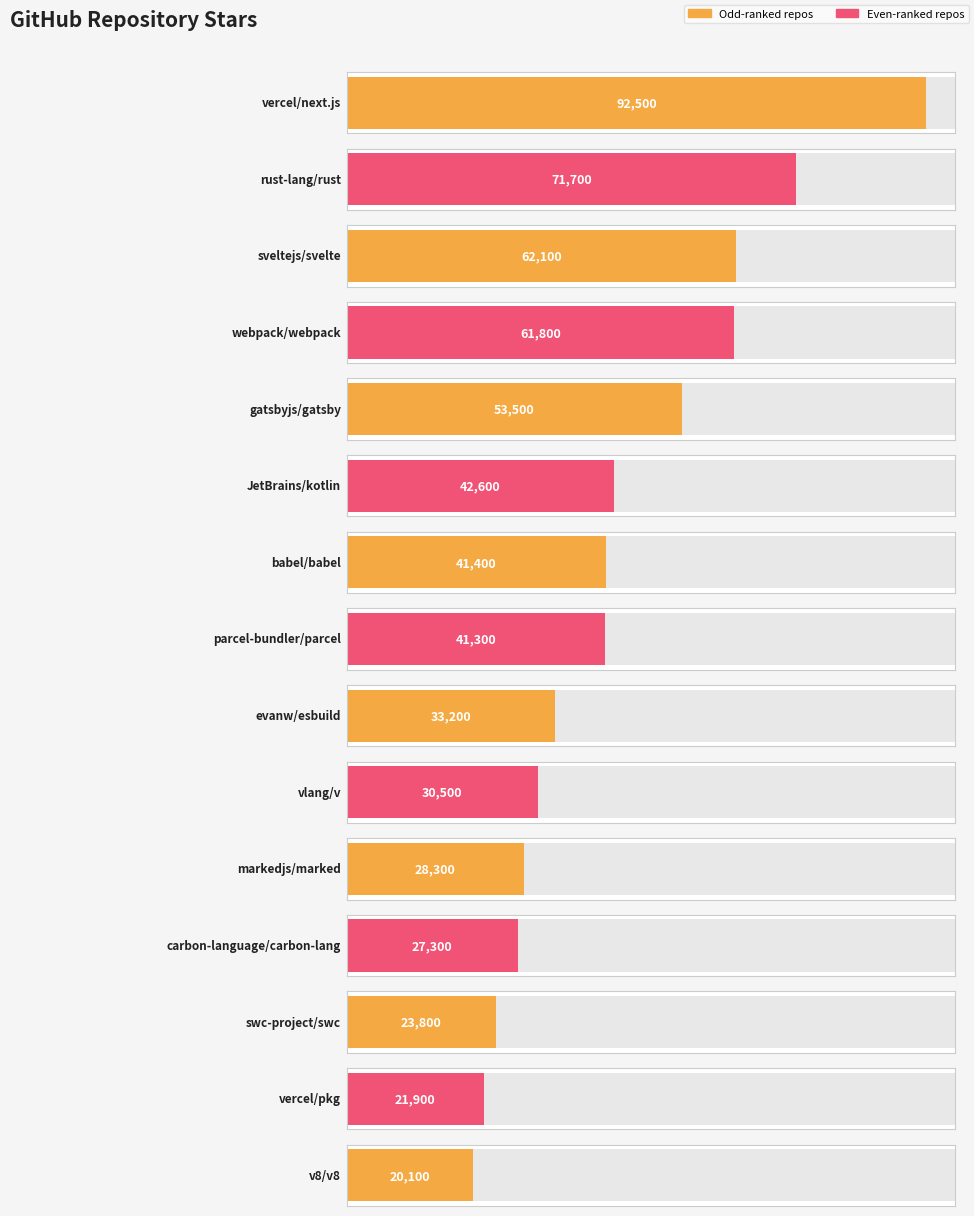

The chart shows a value of 20100 at v8/v8. True or false?

True